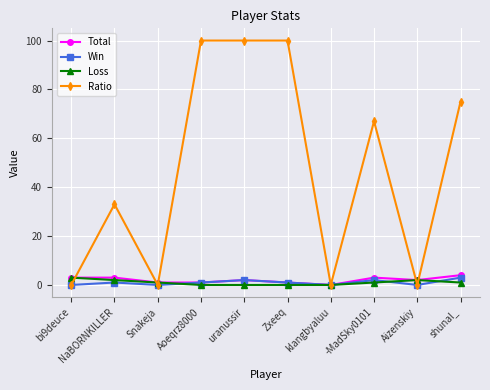

What is the label of the 4th point from the right?

klangbyaluu